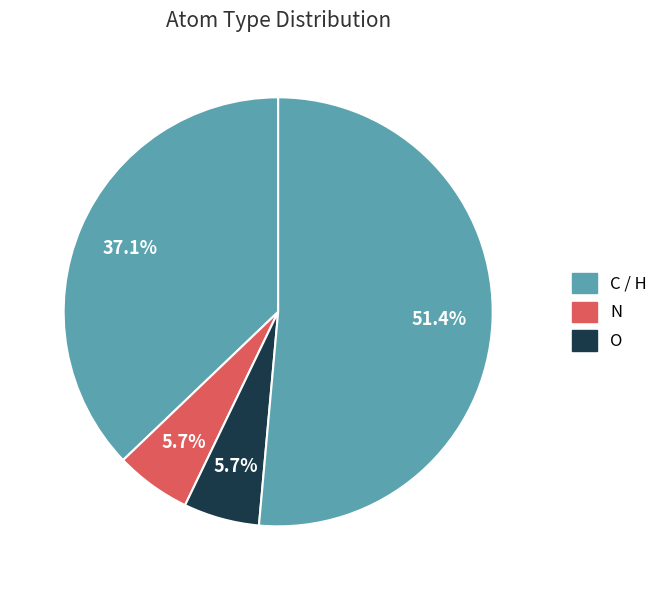

Count the number of slices in the pie.

4